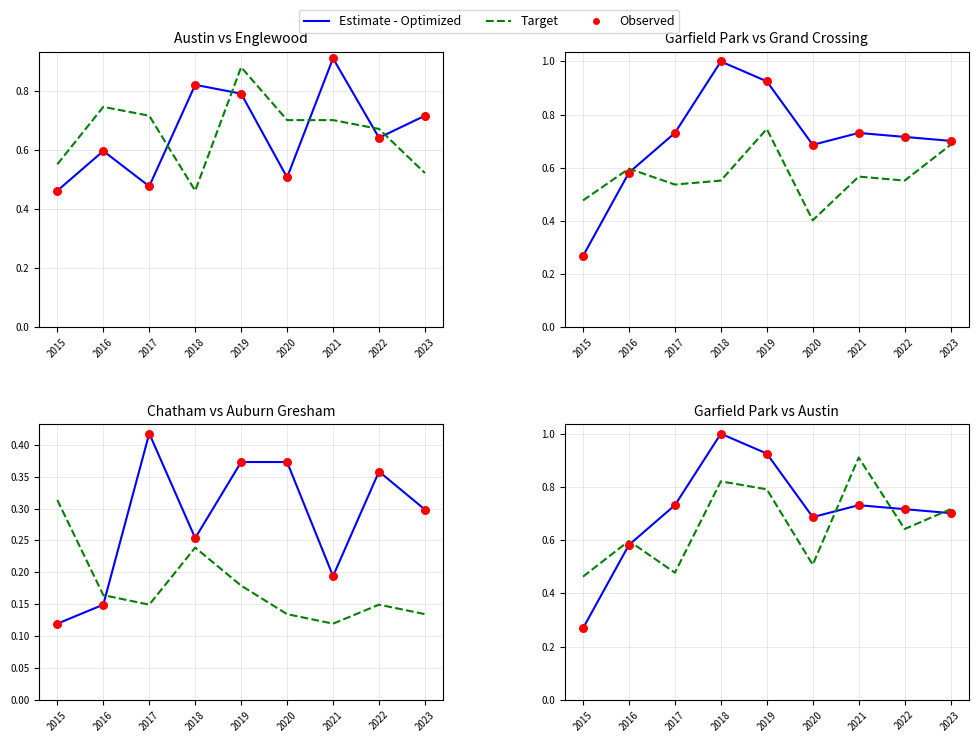

Which series has the largest Y range (max minus min)?

Estimate - Optimized